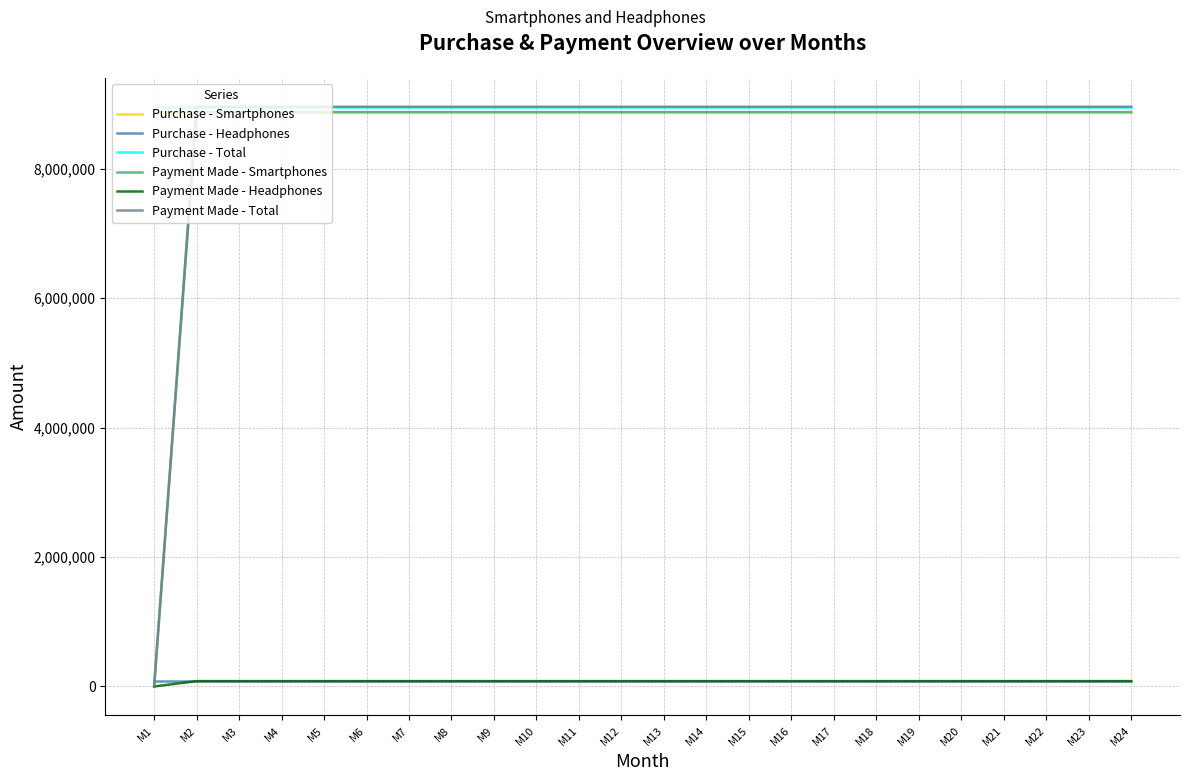

Which series has the widest spread of values?

Payment Made - Total